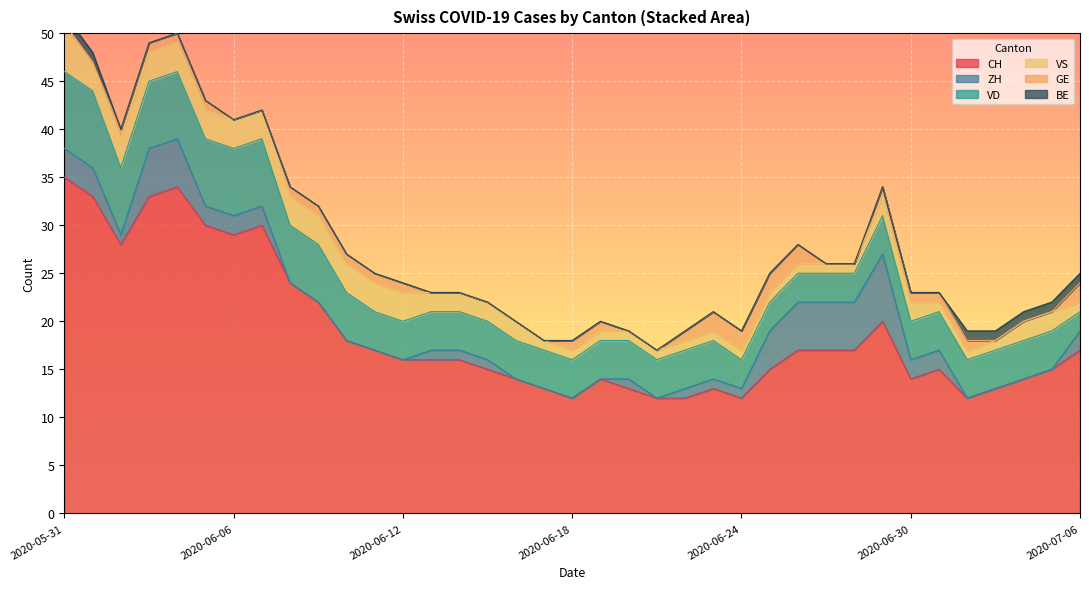

What position from the right is 2020-06-07?

30